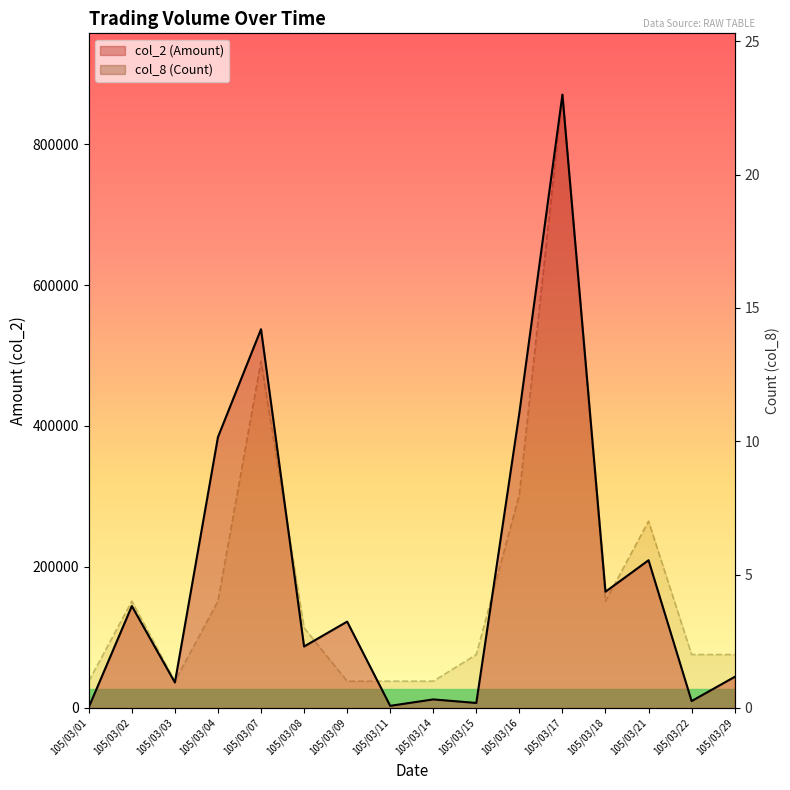

At how many categories does at least one series exceed 128815?

7